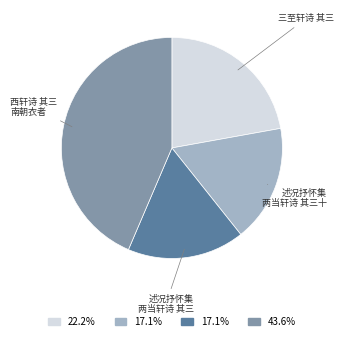

Is there a majority slice in this chart?

No